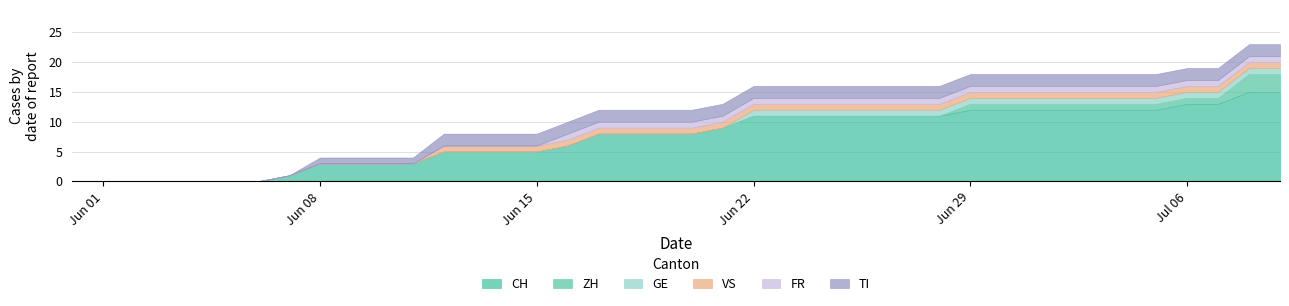

What is the approximate value of CH at 31, to the nearest 10?

10